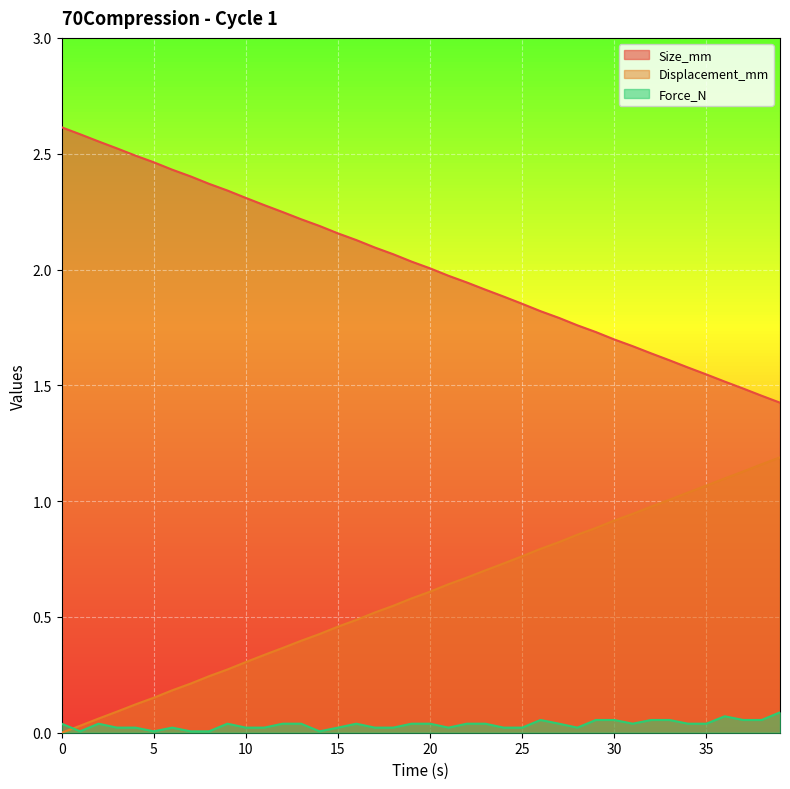

What is the spread (max minus min) of values at 5.0?

2.5